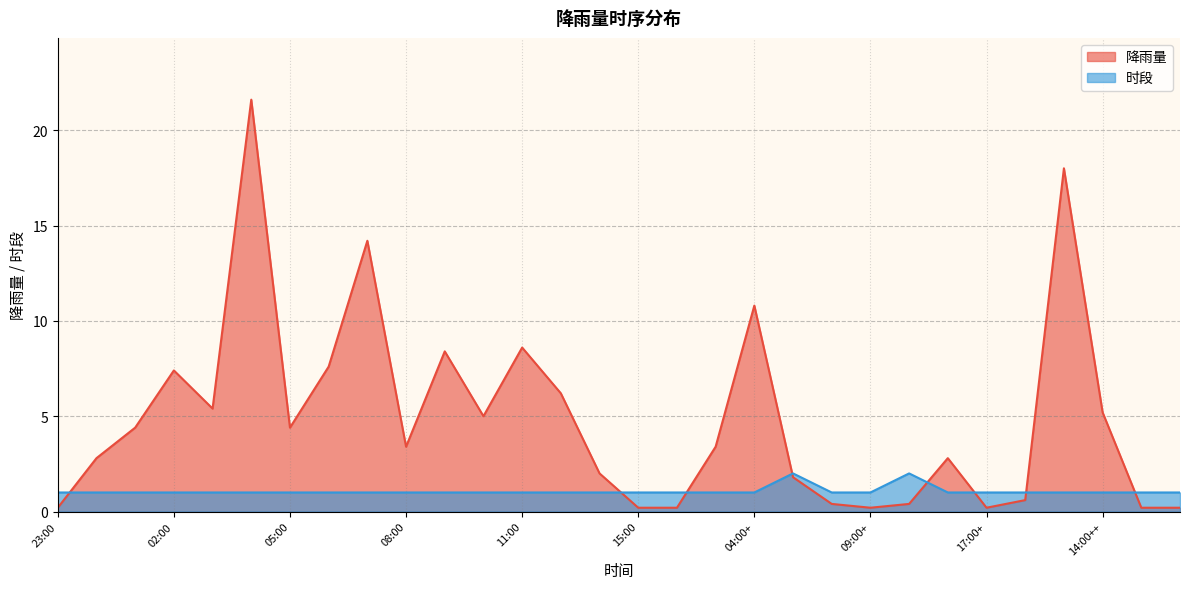

How many distinct data groups are displayed?

2